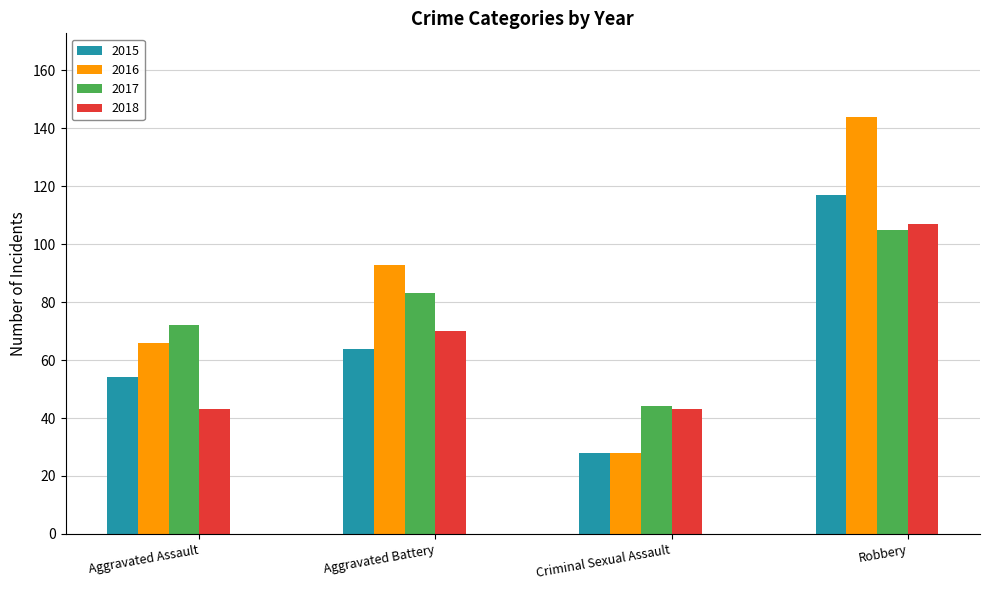

What is the total value across all series at Aggravated Battery?

310